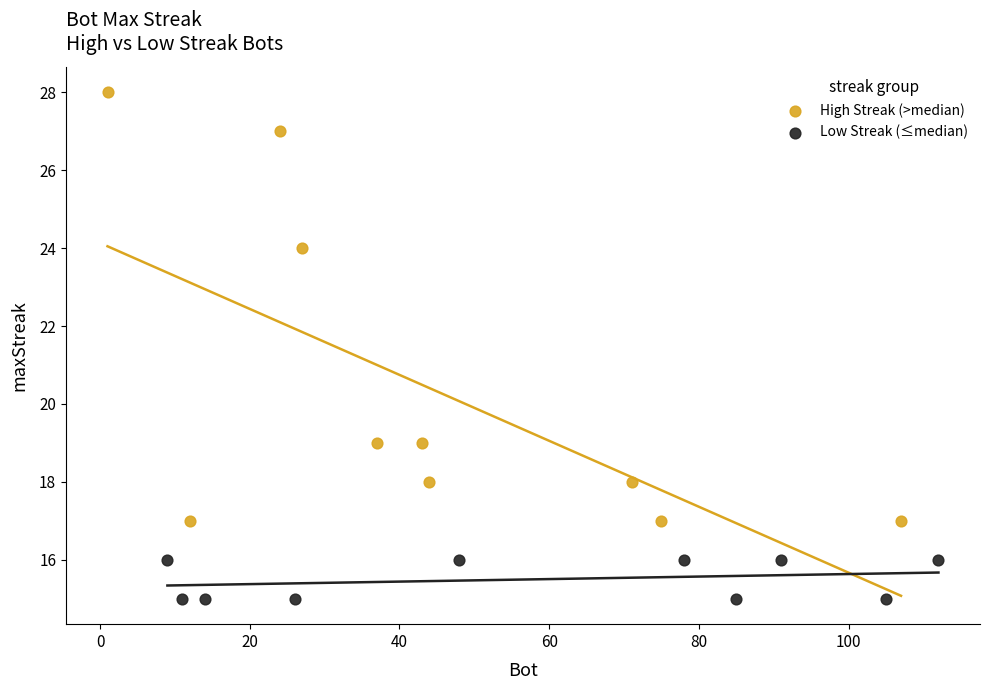

Which series has the widest spread of Y values?

High Streak (>median)